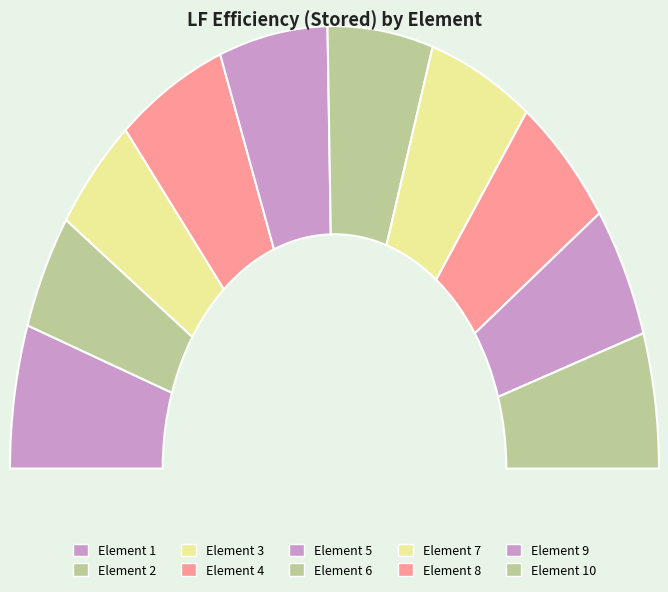

To the nearest percent, what is the combined percentage of 2 and 5?

19%